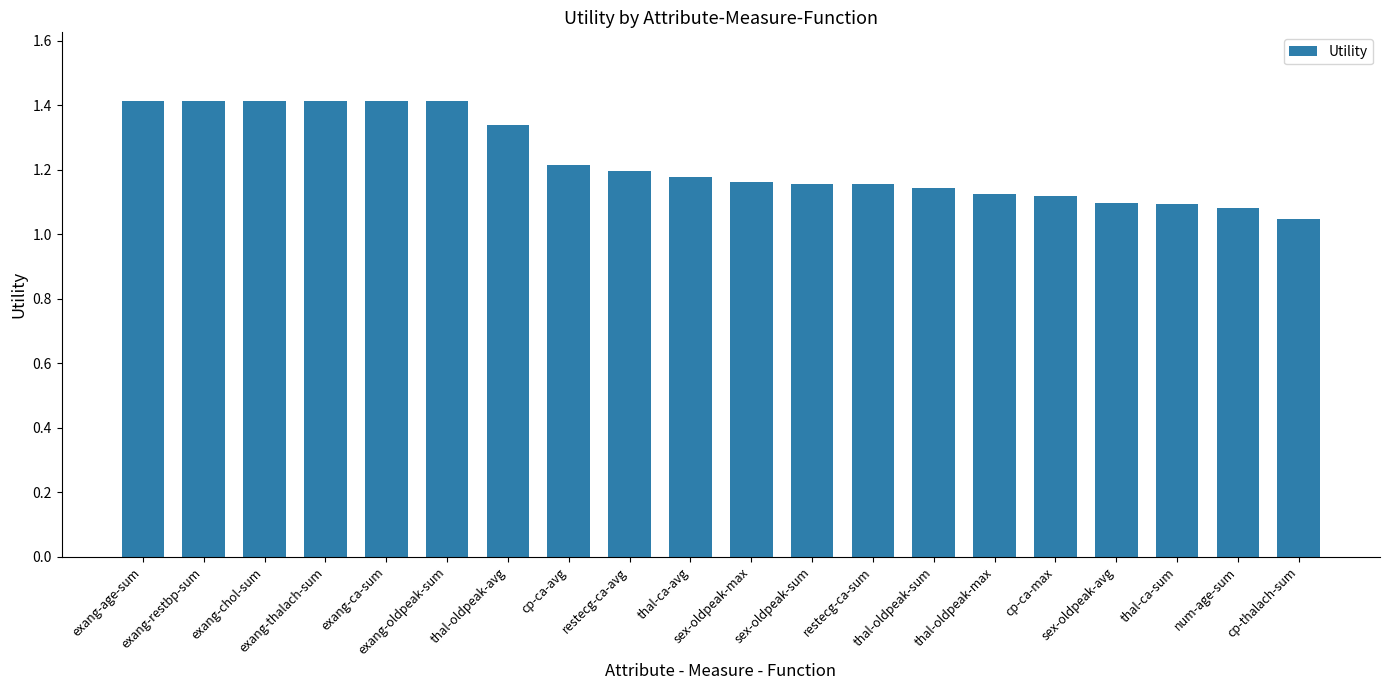

What is the sum of all values?

24.6